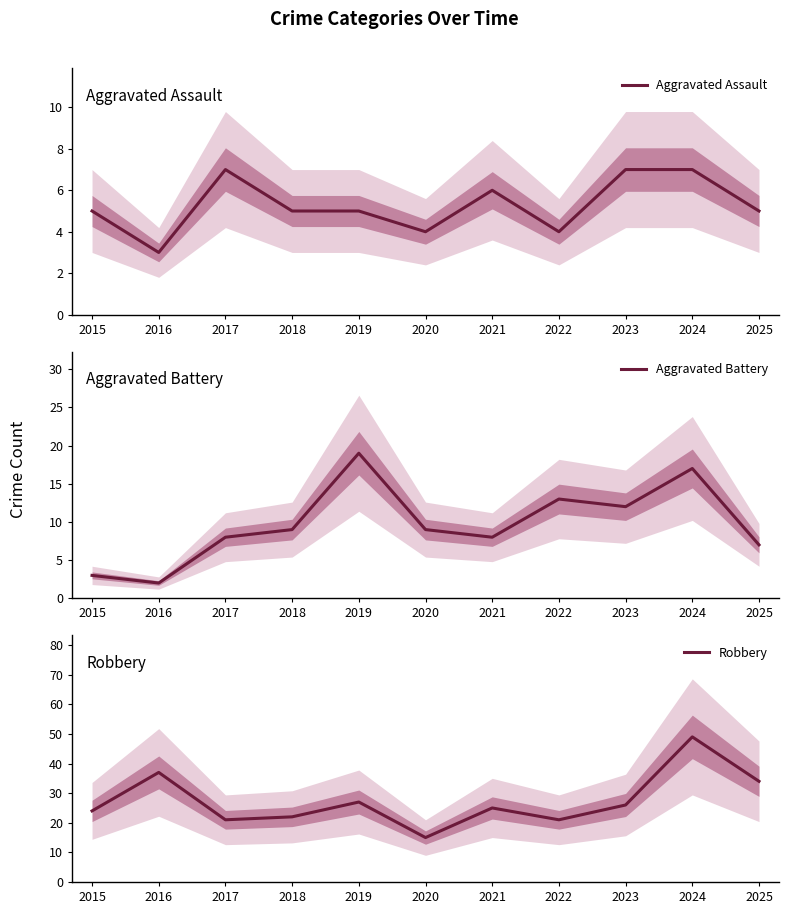

At which label does Robbery first exceed 25?

2016